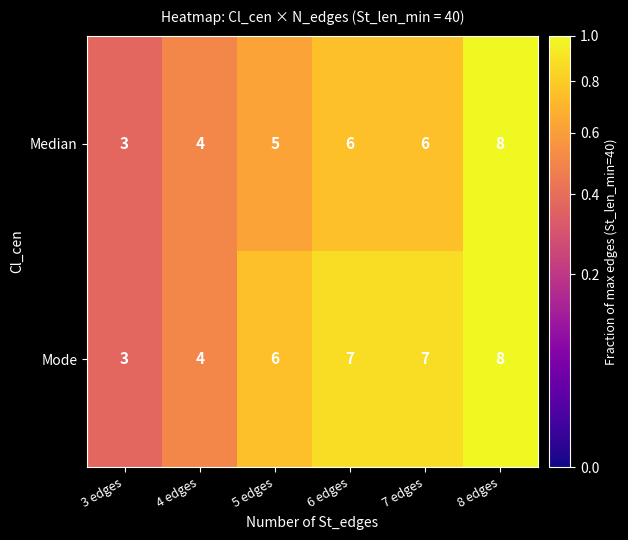

The value of Median at 8 edges is 5. True or false?

False